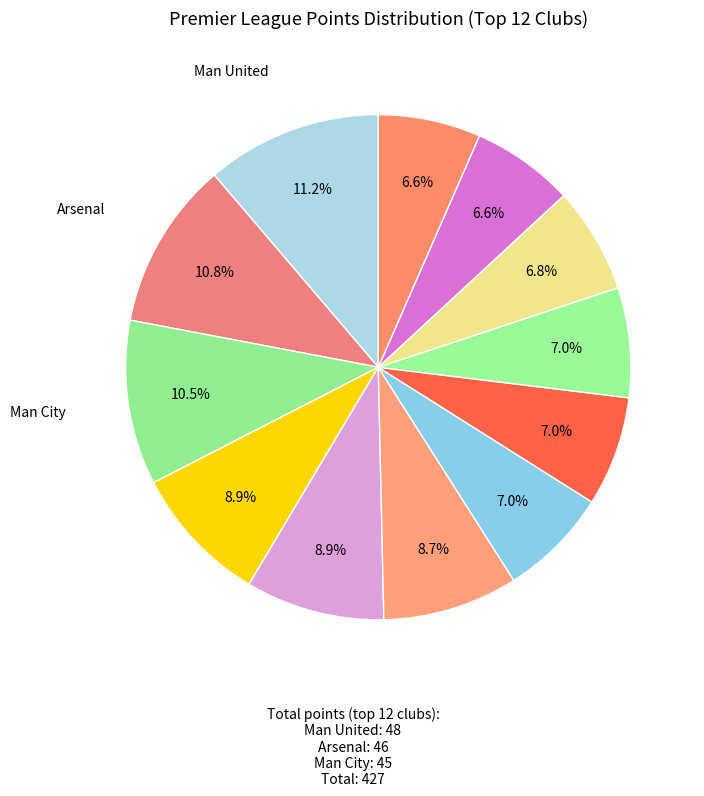

Which slice is the largest?

Man United